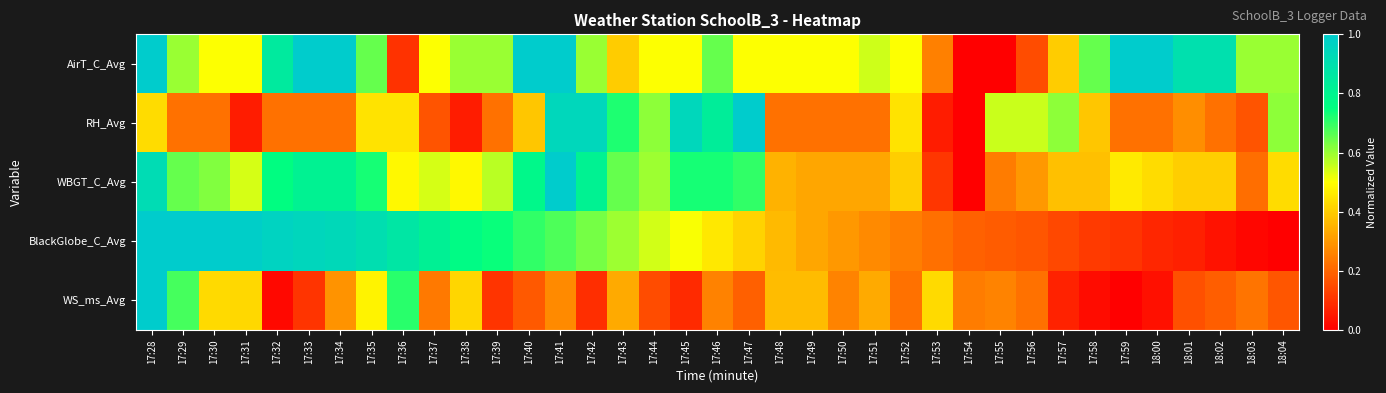

Reading left to right, transcribe all the data shown in this chart.

AirT_C_Avg: 17:28=1.0	17:29=0.6	17:30=0.5	17:31=0.5	17:32=0.9	17:33=1.0	17:34=1.0	17:35=0.6	17:36=0.1	17:37=0.5	17:38=0.6	17:39=0.6	17:40=1.0	17:41=1.0	17:42=0.6	17:43=0.4	17:44=0.5	17:45=0.5	17:46=0.6	17:47=0.5	17:48=0.5	17:49=0.5	17:50=0.5	17:51=0.5	17:52=0.5	17:53=0.3	17:54=0.0	17:55=0.0	17:56=0.2	17:57=0.4	17:58=0.6	17:59=1.0	18:00=1.0	18:01=0.9	18:02=0.9	18:03=0.6	18:04=0.6
RH_Avg: 17:28=0.4	17:29=0.2	17:30=0.2	17:31=0.1	17:32=0.2	17:33=0.2	17:34=0.2	17:35=0.4	17:36=0.4	17:37=0.2	17:38=0.1	17:39=0.2	17:40=0.4	17:41=0.9	17:42=0.9	17:43=0.7	17:44=0.6	17:45=0.9	17:46=0.8	17:47=1.0	17:48=0.2	17:49=0.2	17:50=0.2	17:51=0.2	17:52=0.4	17:53=0.1	17:54=0.0	17:55=0.6	17:56=0.6	17:57=0.6	17:58=0.4	17:59=0.2	18:00=0.2	18:01=0.3	18:02=0.2	18:03=0.2	18:04=0.6
WBGT_C_Avg: 17:28=0.9	17:29=0.6	17:30=0.6	17:31=0.5	17:32=0.8	17:33=0.8	17:34=0.8	17:35=0.7	17:36=0.5	17:37=0.5	17:38=0.5	17:39=0.6	17:40=0.8	17:41=1.0	17:42=0.8	17:43=0.6	17:44=0.6	17:45=0.7	17:46=0.7	17:47=0.7	17:48=0.4	17:49=0.3	17:50=0.3	17:51=0.3	17:52=0.4	17:53=0.1	17:54=0.0	17:55=0.2	17:56=0.3	17:57=0.4	17:58=0.4	17:59=0.5	18:00=0.4	18:01=0.4	18:02=0.4	18:03=0.2	18:04=0.4
BlackGlobe_C_Avg: 17:28=1.0	17:29=1.0	17:30=1.0	17:31=1.0	17:32=1.0	17:33=0.9	17:34=0.9	17:35=0.9	17:36=0.9	17:37=0.8	17:38=0.8	17:39=0.7	17:40=0.7	17:41=0.7	17:42=0.6	17:43=0.6	17:44=0.5	17:45=0.5	17:46=0.5	17:47=0.4	17:48=0.4	17:49=0.3	17:50=0.3	17:51=0.3	17:52=0.2	17:53=0.2	17:54=0.2	17:55=0.2	17:56=0.2	17:57=0.1	17:58=0.1	17:59=0.1	18:00=0.1	18:01=0.1	18:02=0.0	18:03=0.0	18:04=0.0
WS_ms_Avg: 17:28=1.0	17:29=0.7	17:30=0.4	17:31=0.4	17:32=0.0	17:33=0.1	17:34=0.3	17:35=0.5	17:36=0.7	17:37=0.2	17:38=0.4	17:39=0.1	17:40=0.2	17:41=0.3	17:42=0.1	17:43=0.3	17:44=0.1	17:45=0.1	17:46=0.3	17:47=0.2	17:48=0.4	17:49=0.4	17:50=0.3	17:51=0.3	17:52=0.2	17:53=0.4	17:54=0.2	17:55=0.3	17:56=0.2	17:57=0.1	17:58=0.0	17:59=0.0	18:00=0.0	18:01=0.2	18:02=0.2	18:03=0.2	18:04=0.2